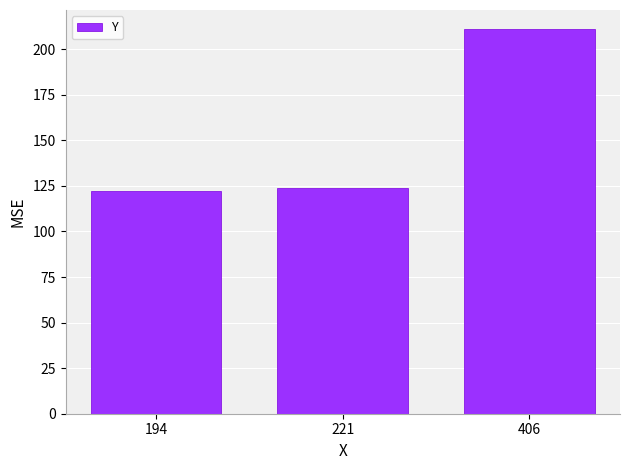

What is the difference between the second highest and minimum values?

2